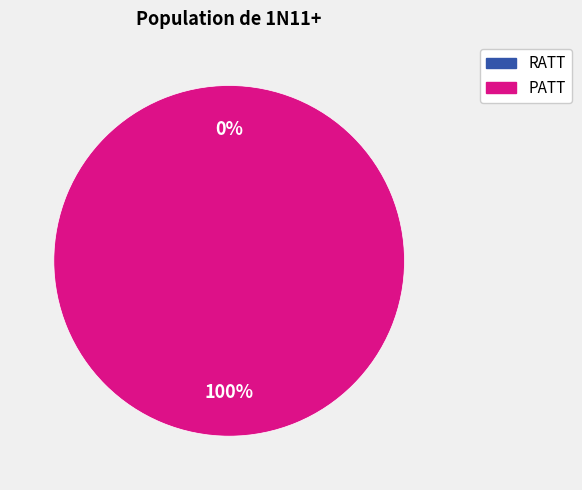

How many segments does this pie chart have?

2